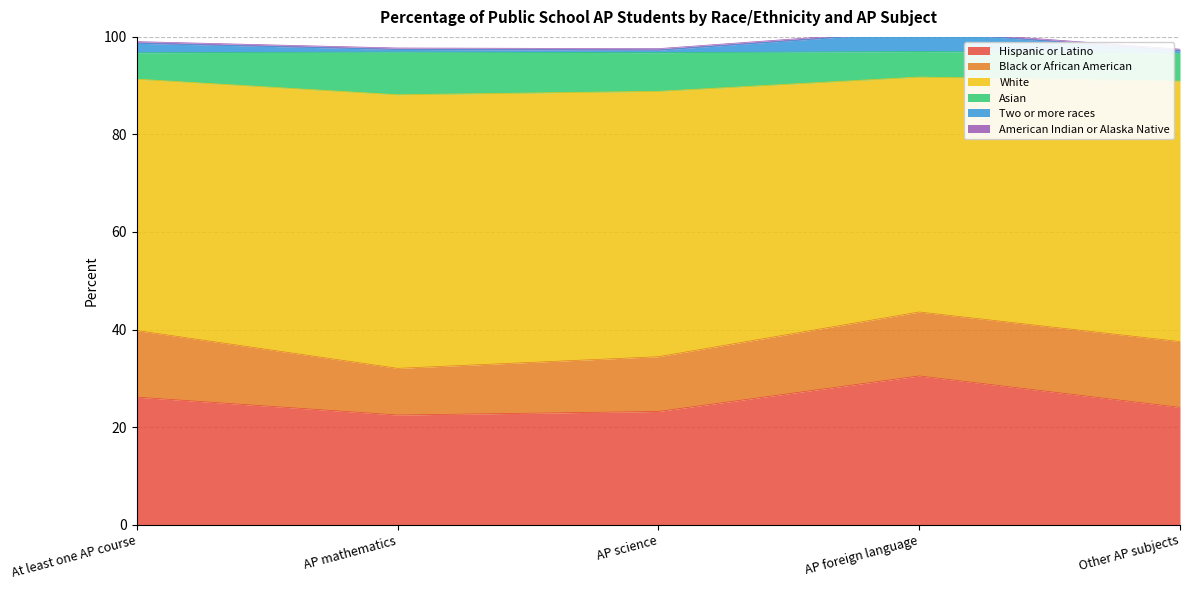

What is the maximum value shown in the chart?

101.4